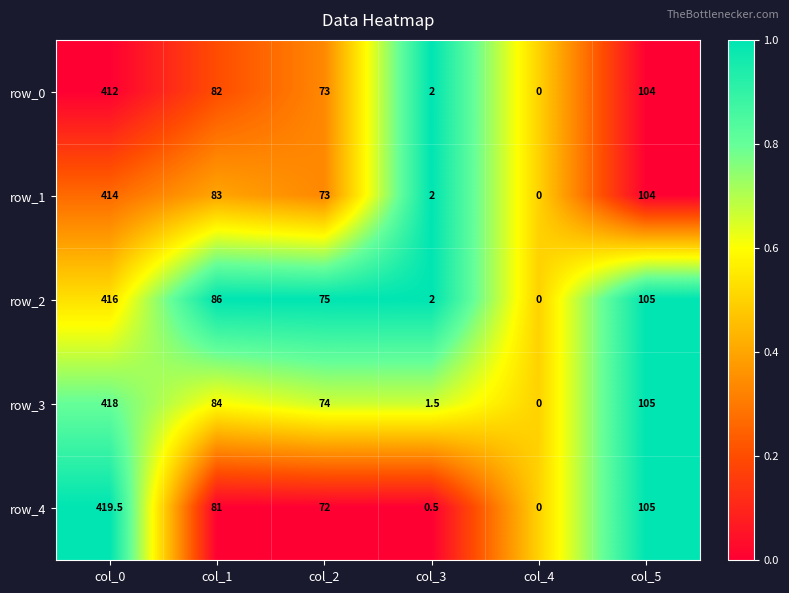

Reading left to right, list all the values displayed in this chart.

row_0: 412.0	82.0	73.0	2.0	0.0	104.0
row_1: 414.0	83.0	73.0	2.0	0.0	104.0
row_2: 416.0	86.0	75.0	2.0	0.0	105.0
row_3: 418.0	84.0	74.0	1.5	0.0	105.0
row_4: 419.5	81.0	72.0	0.5	0.0	105.0